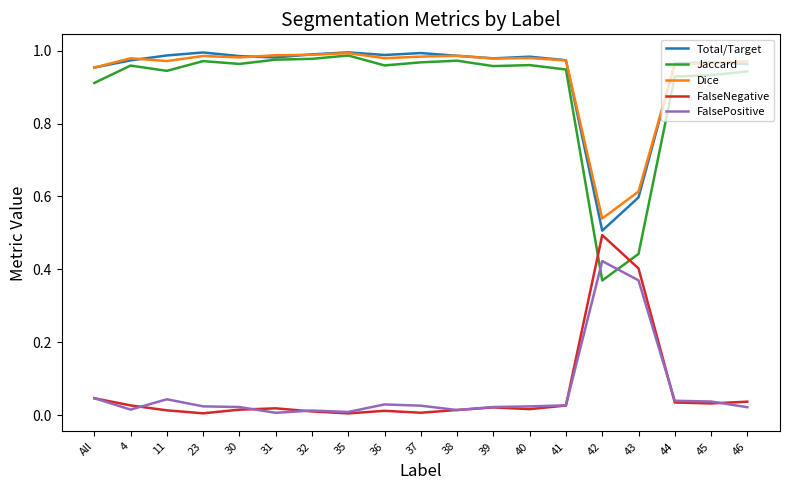

True or false: Dice and FalseNegative cross at least once.

False